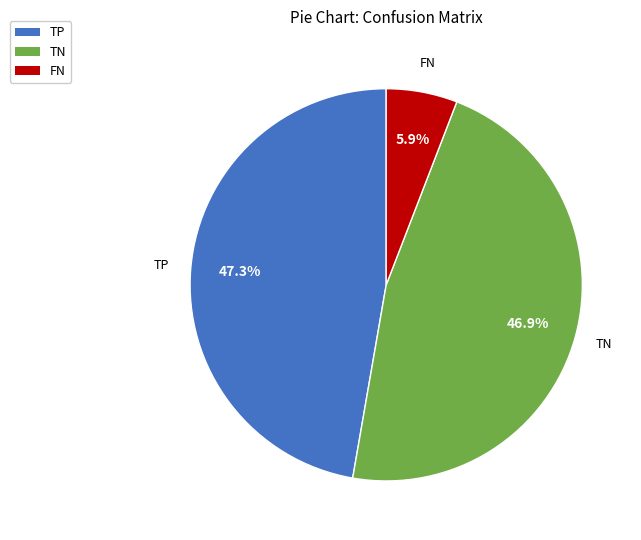

Approximately how many times larger is the value at TP compared to TN?

1.0